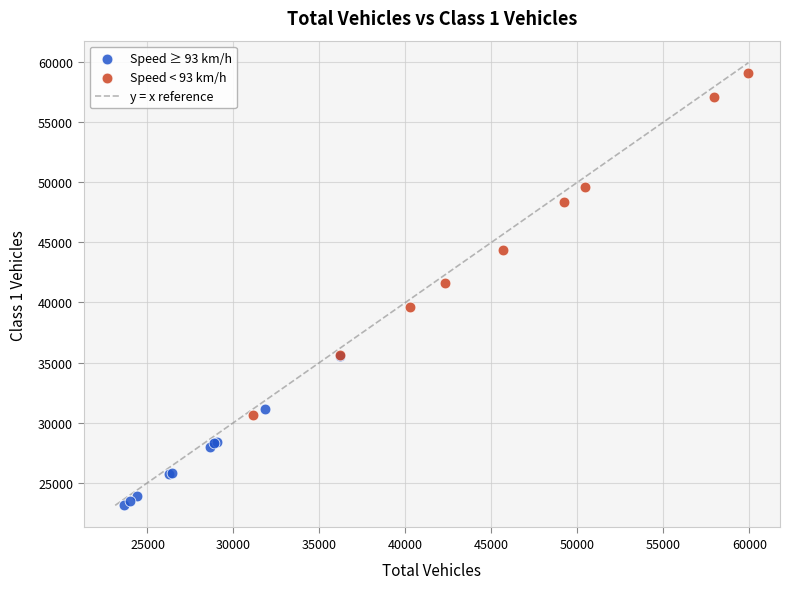

Which series reaches the minimum Y coordinate?

Speed ≥ 93 km/h